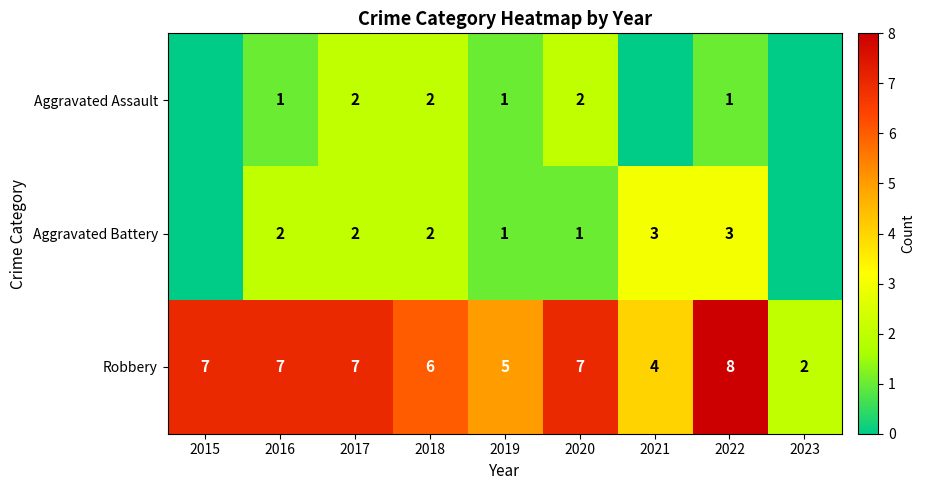

At how many categories does at least one series exceed 4?

7